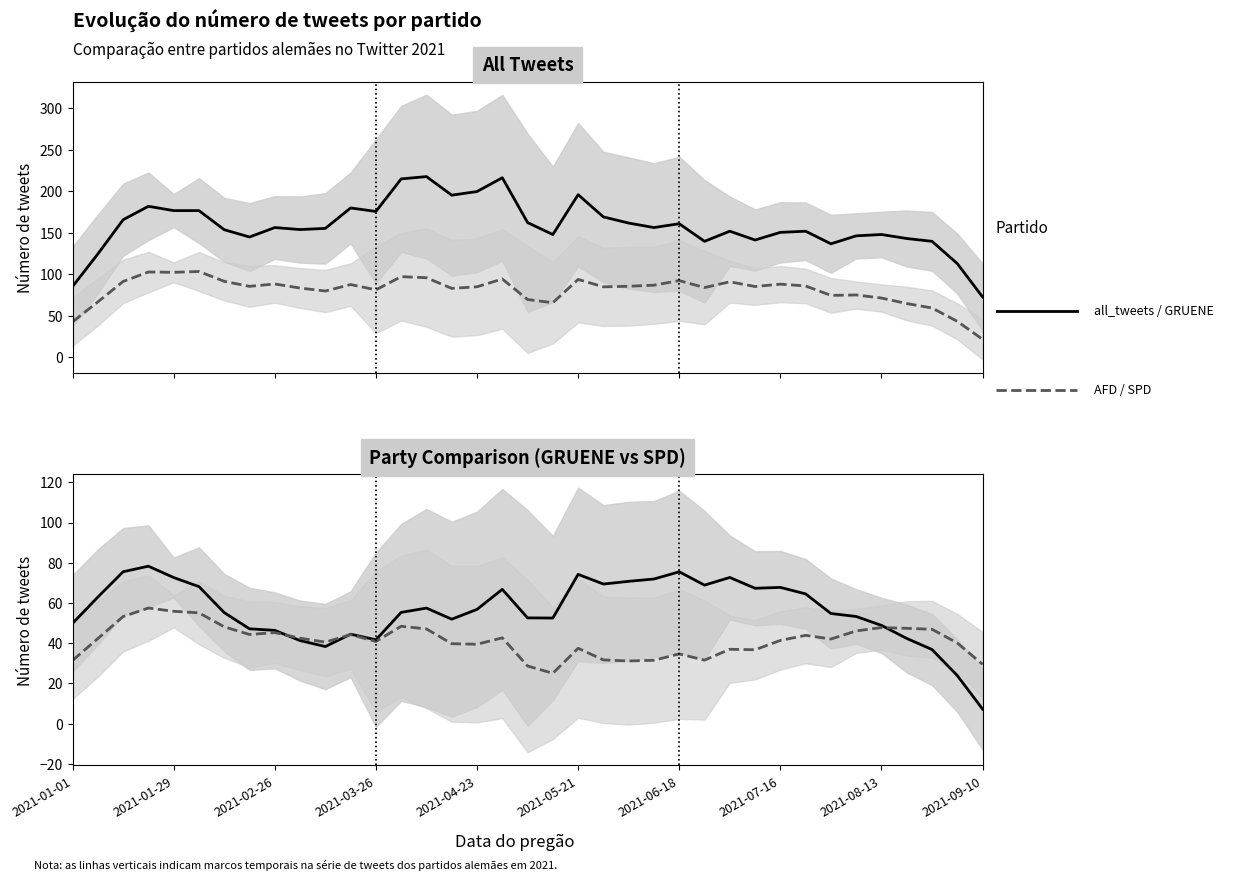

What is the lowest value of the GRUENE series?

7.2